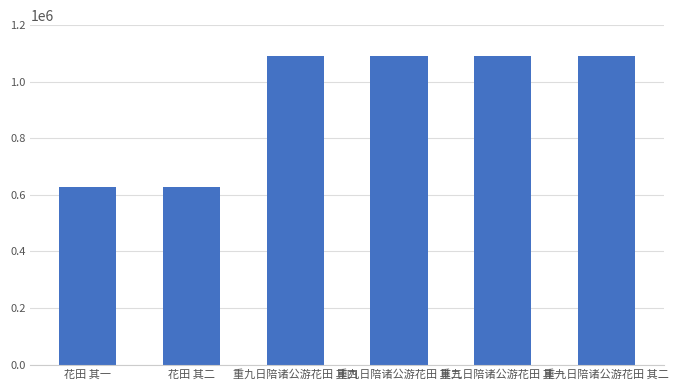

At which label is the value closest to 859572?

重九日陪诸公游花田 其一